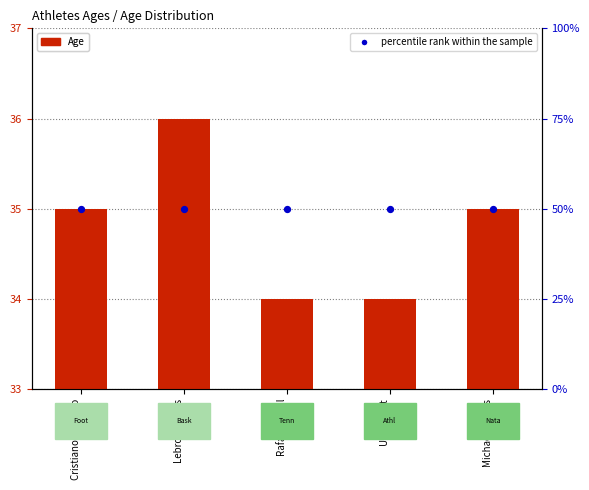

Which series contains the highest Y value?

percentile rank within the sample